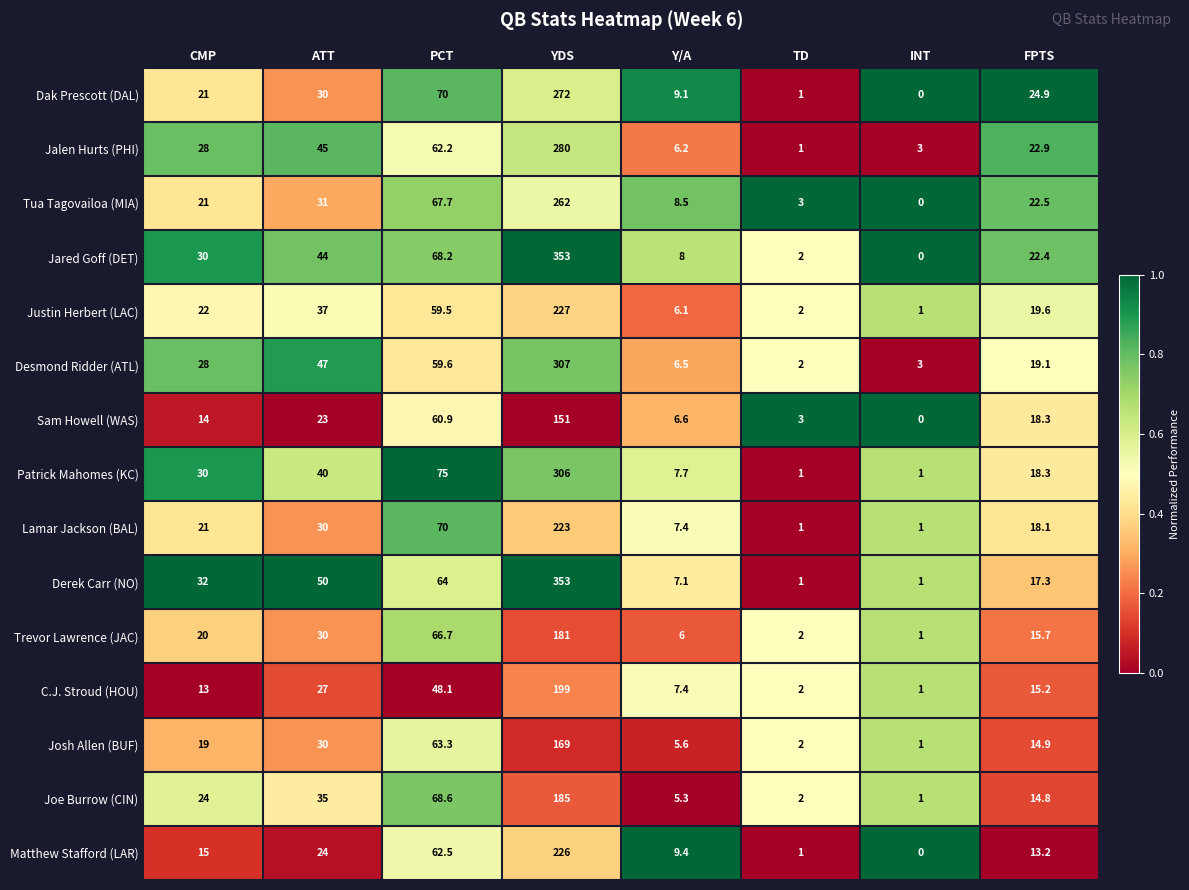

At which label does Tua Tagovailoa (MIA) first exceed 22?

ATT